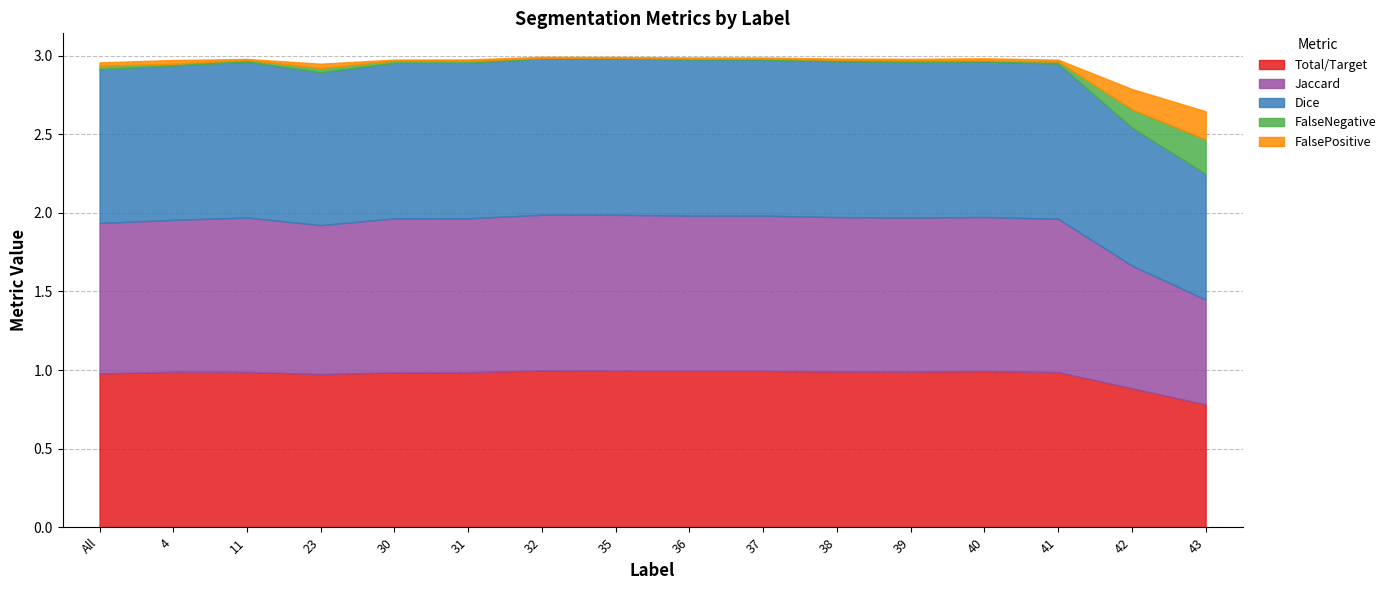

What position from the right is 23?

13